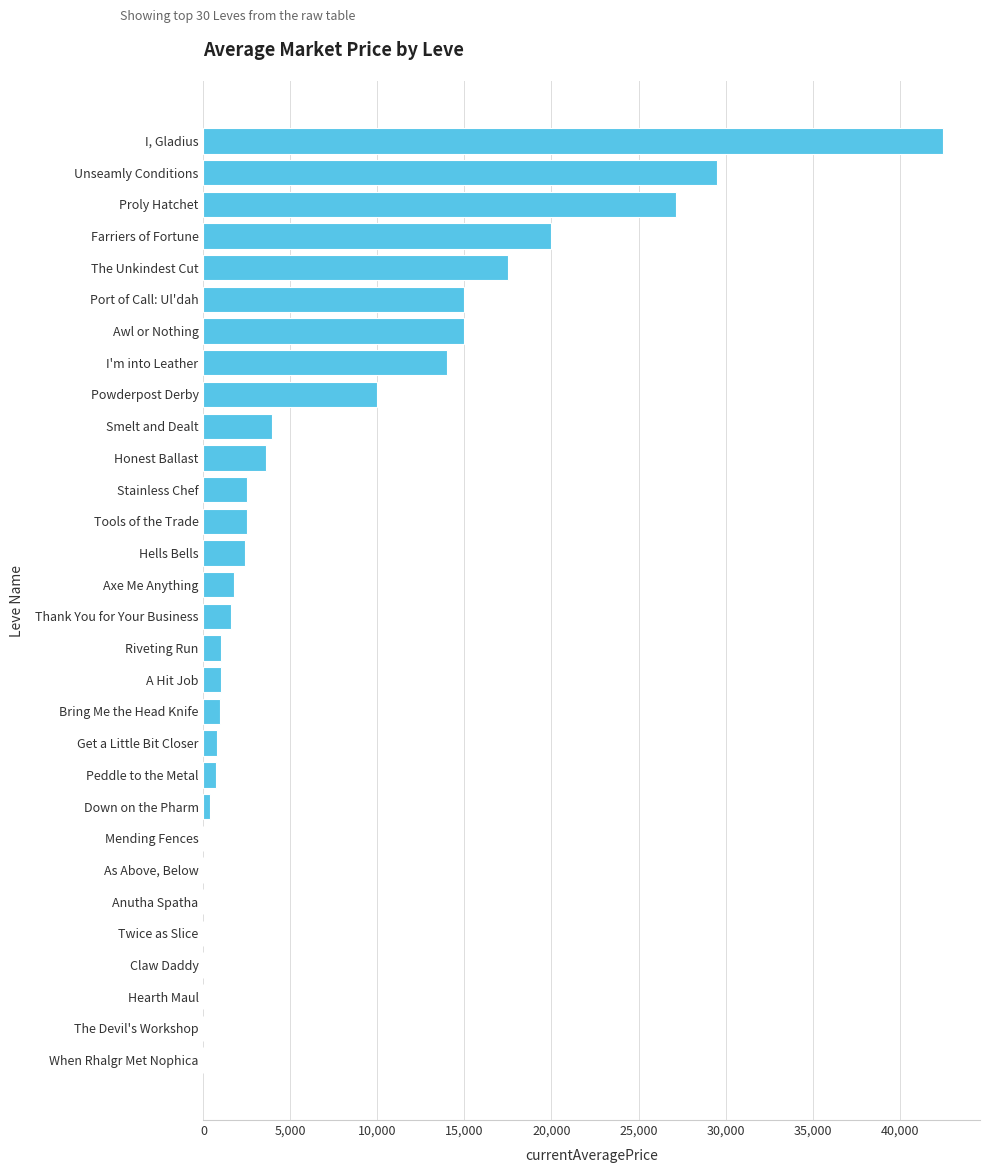

Count the number of data series in this chart.

1